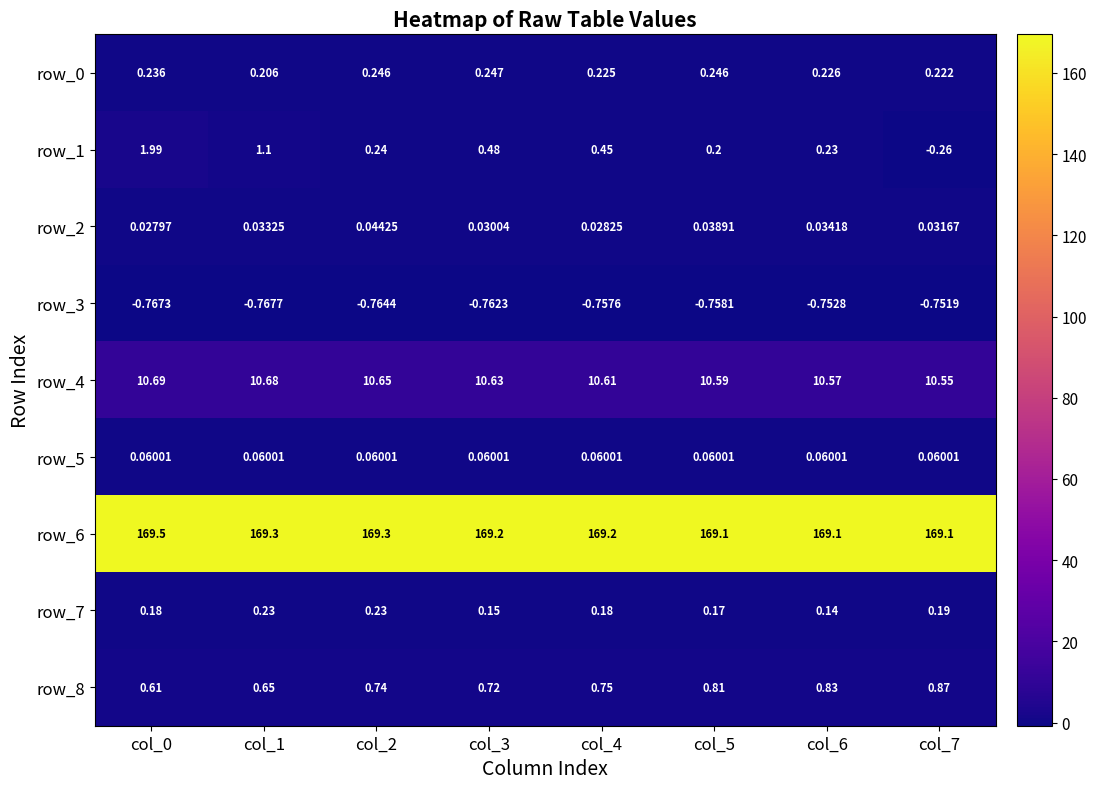

Count the row_7 values in the range 0 to 1.

8